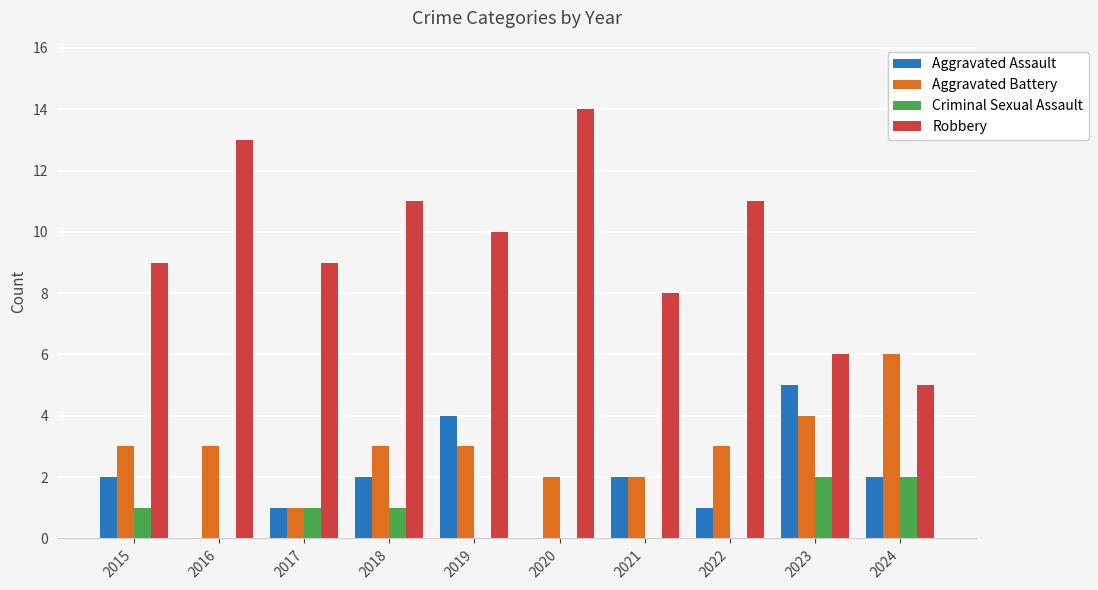

The Criminal Sexual Assault series shows 2 at 2024. True or false?

True